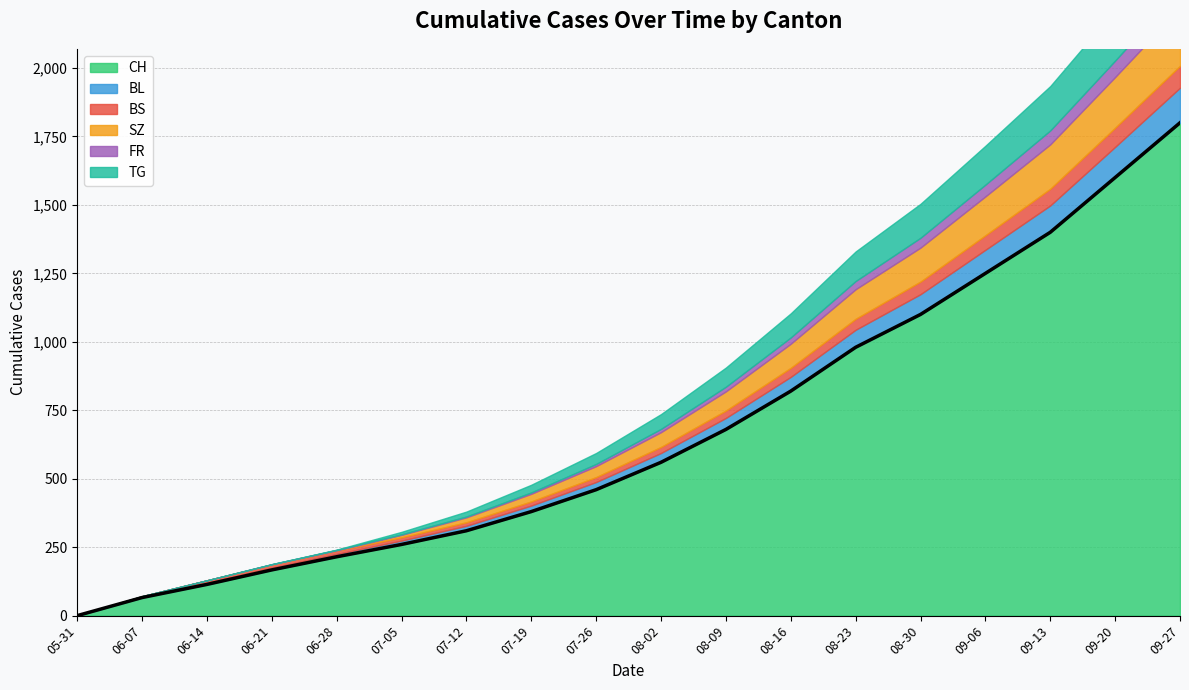

At which label is BS closest to 40?

2020-08-23